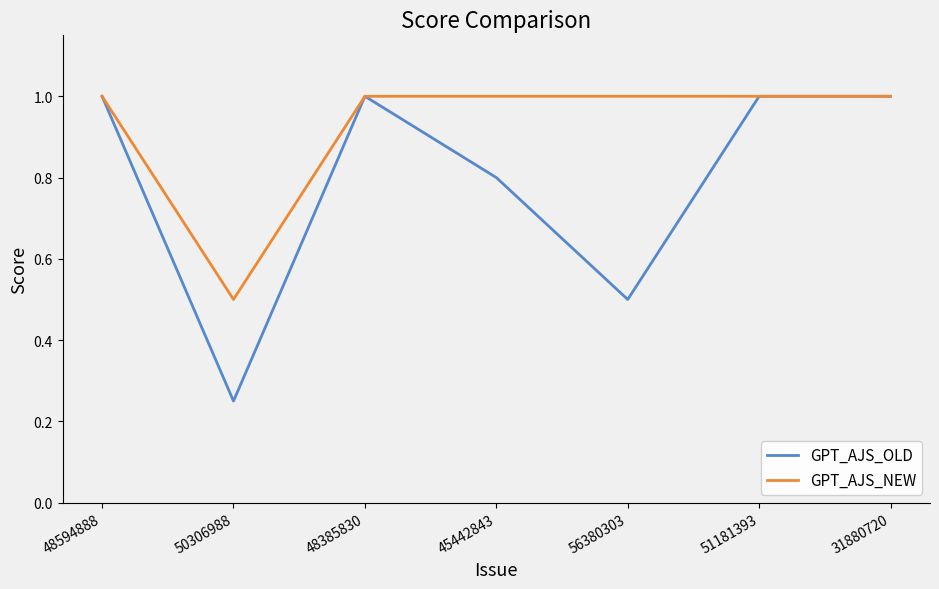

At how many categories does at least one series exceed 0?

7